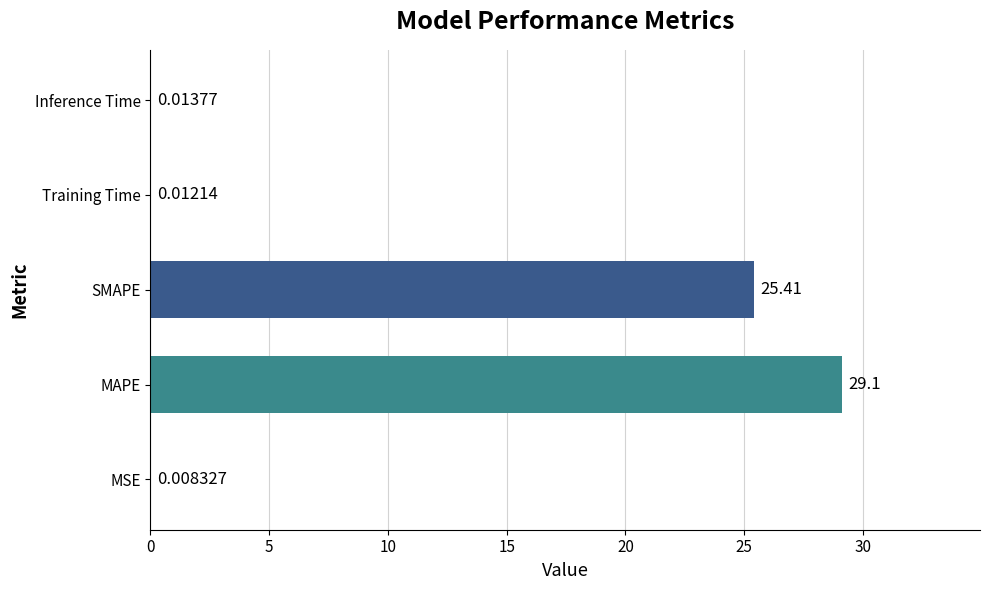

What is the sum of all values?

54.5